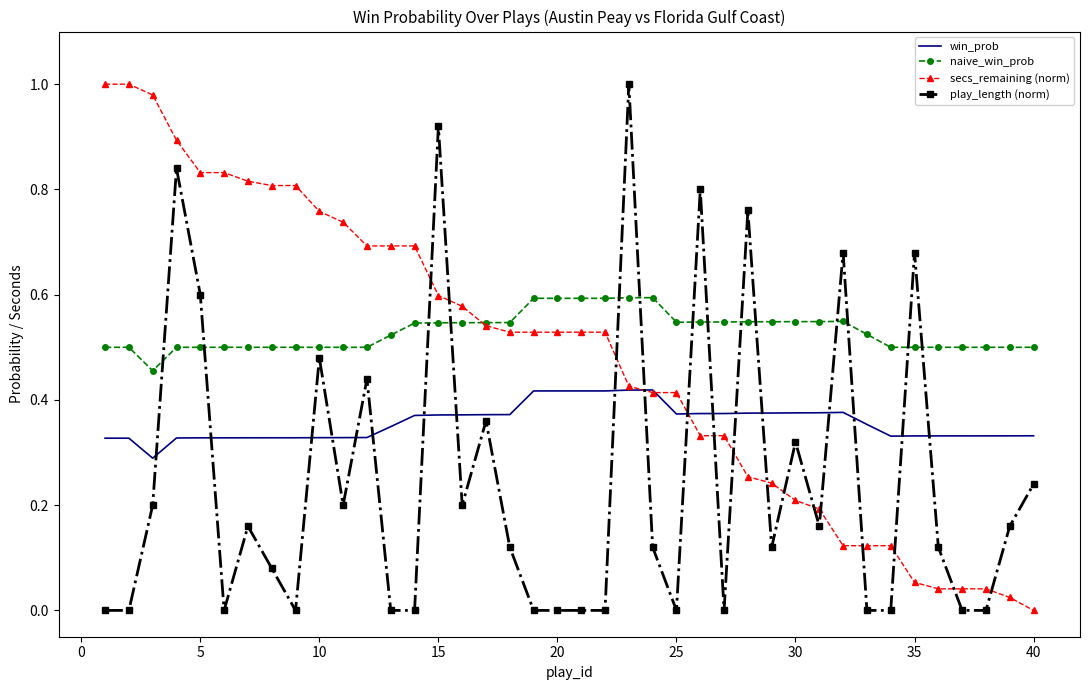

True or false: secs_remaining (norm) and play_length (norm) intersect in this chart.

True